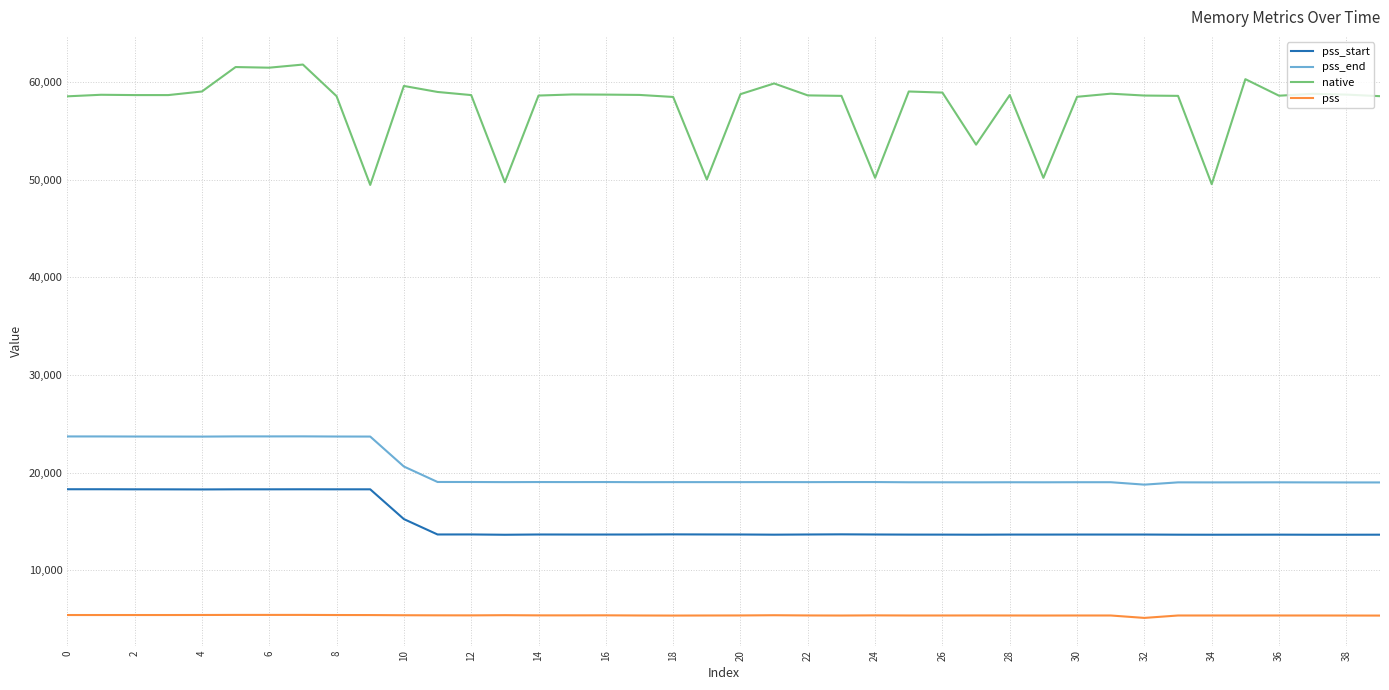

Which series has the largest range (max minus min)?

native